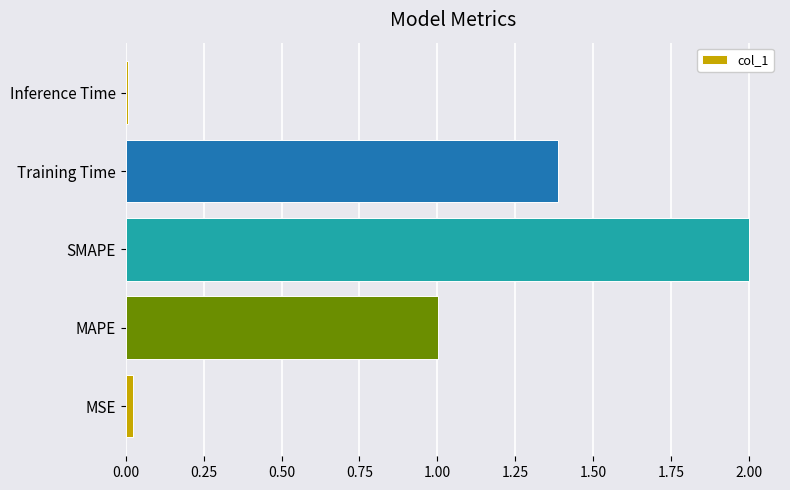

True or false: the data shows 2.0 at SMAPE.

True